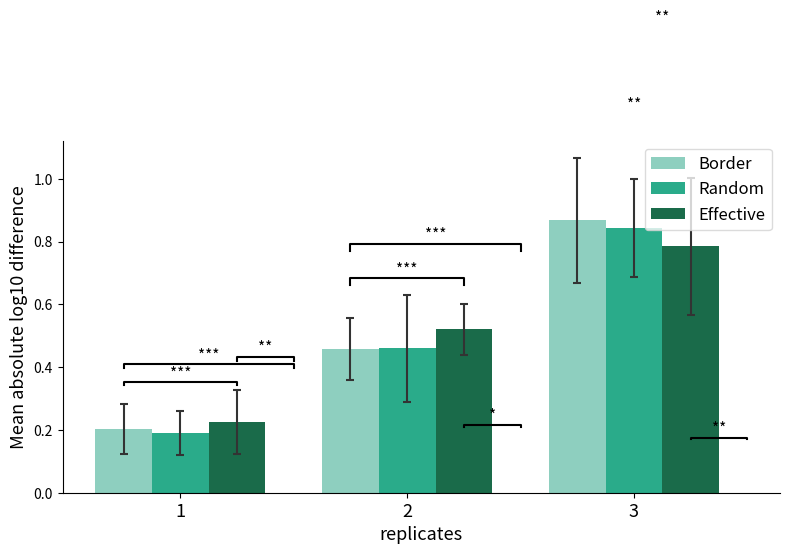

At which label is Border closest to 0?

1